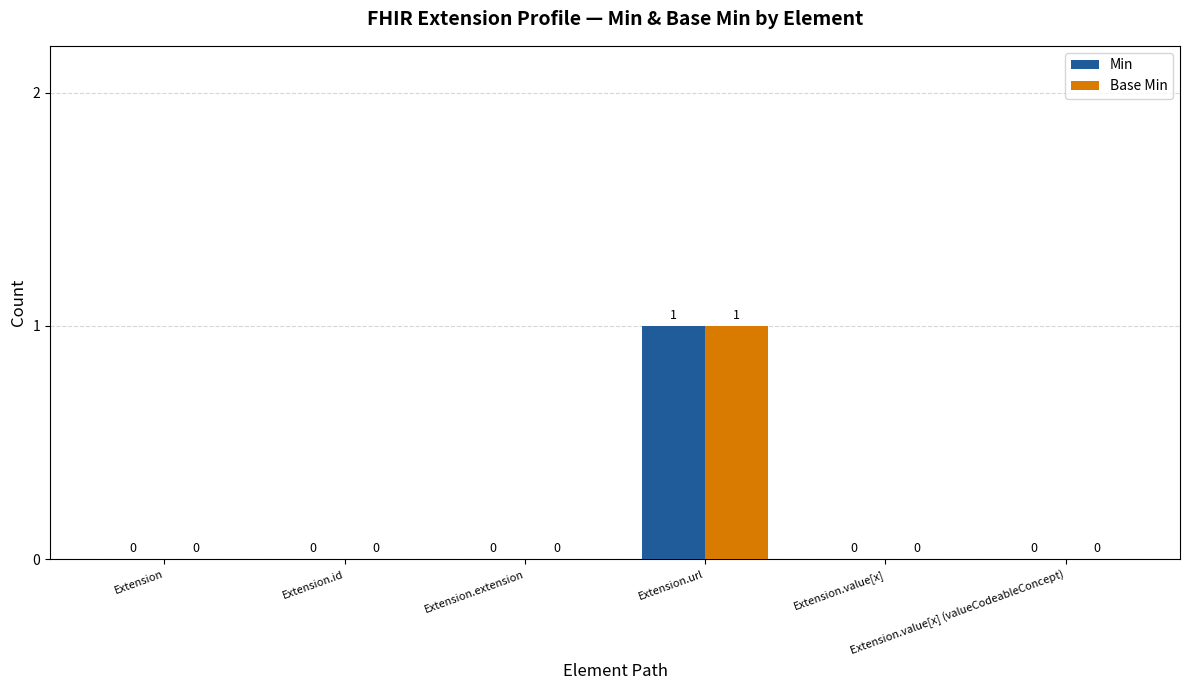

The value of Min at Extension is 0. True or false?

True